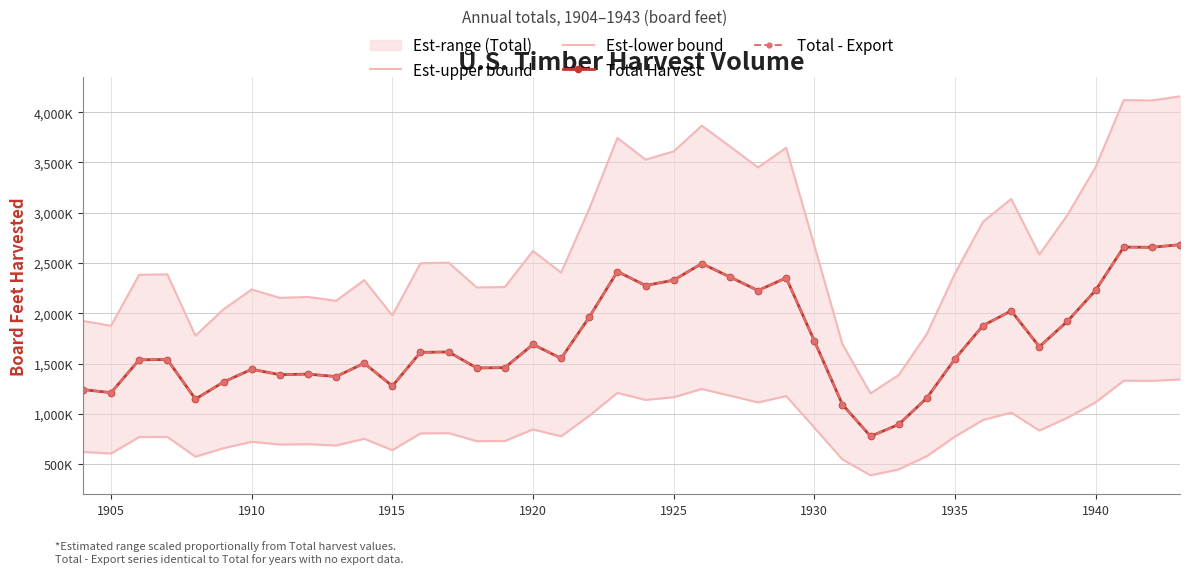

How many data points in Total Harvest are above 1611000?

19